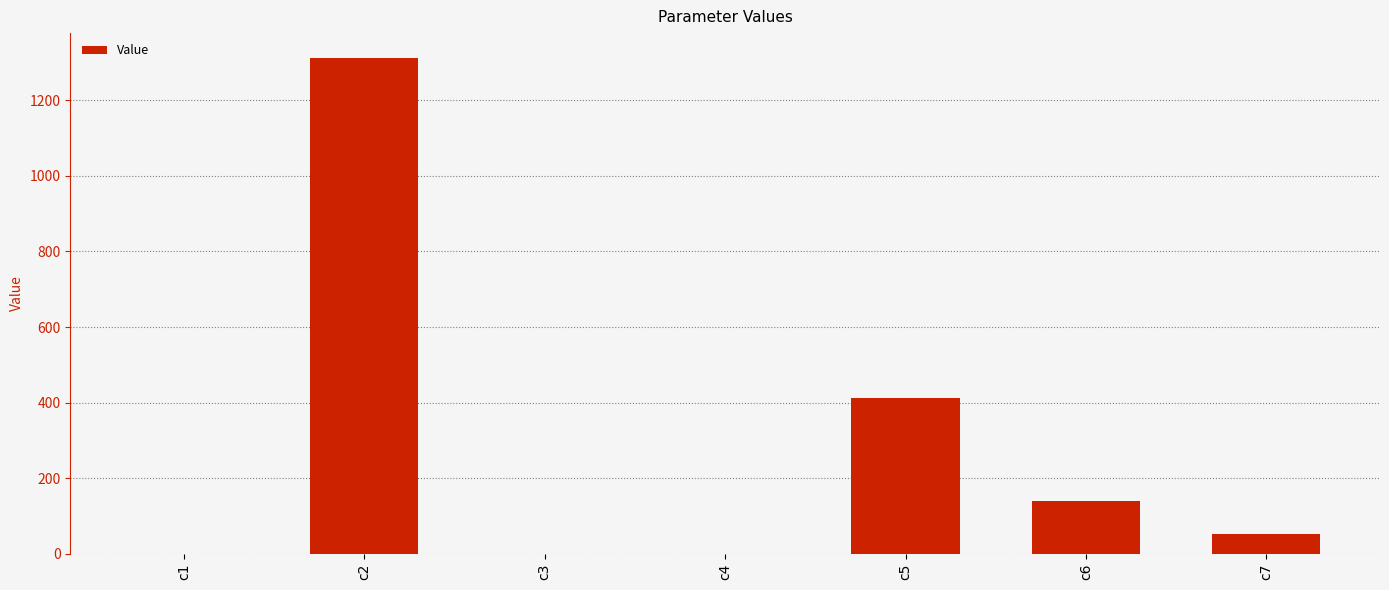

How many data points does each series have?

7